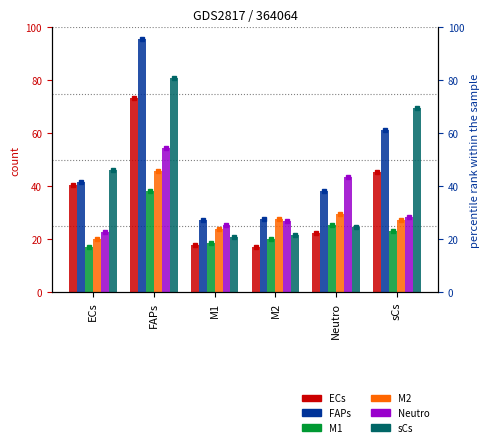

What are all the series names shown in the legend?

ECs, FAPs, M1, M2, Neutro, sCs